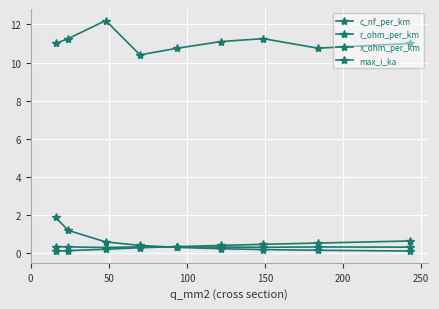

Which series has the widest spread of values?

c_nf_per_km